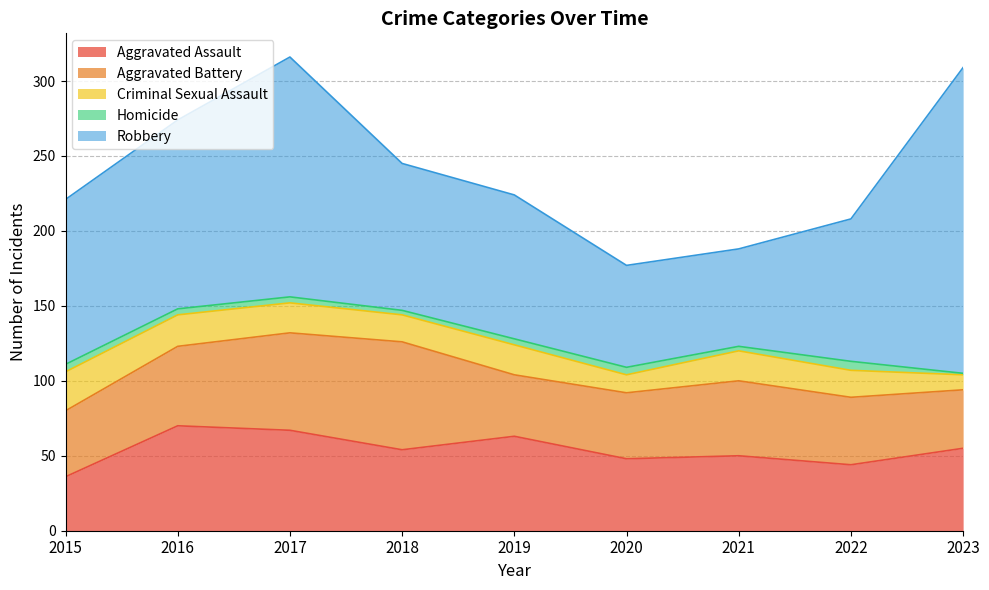

True or false: Aggravated Battery and Criminal Sexual Assault cross at least once.

False